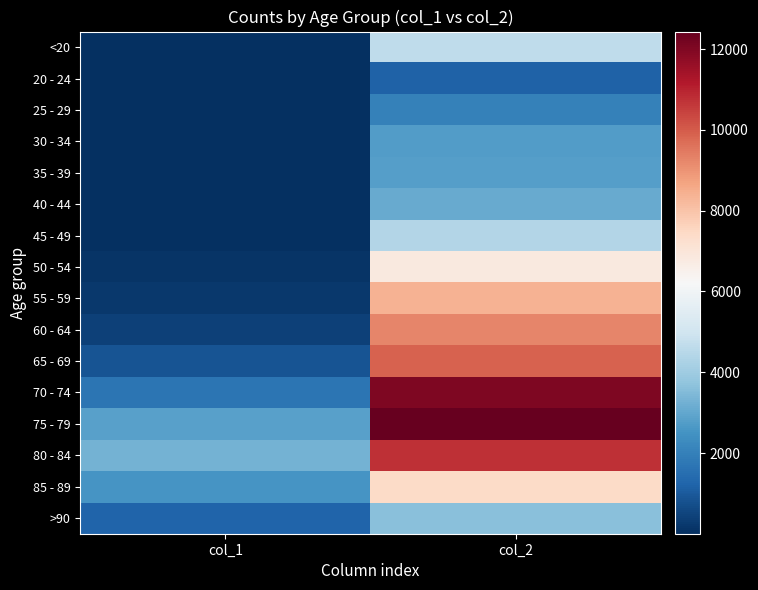

Between col_1 and col_2, which is larger?

col_2